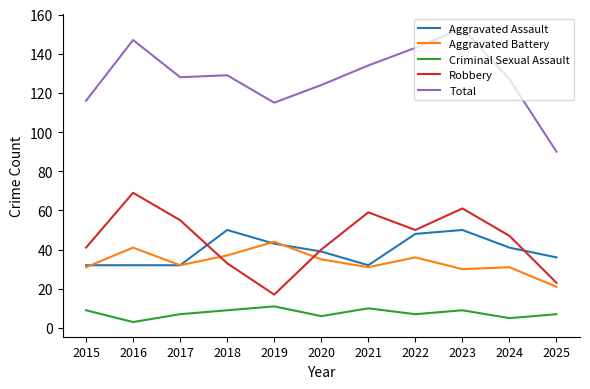

At which category is the sum across all series the highest?

2023